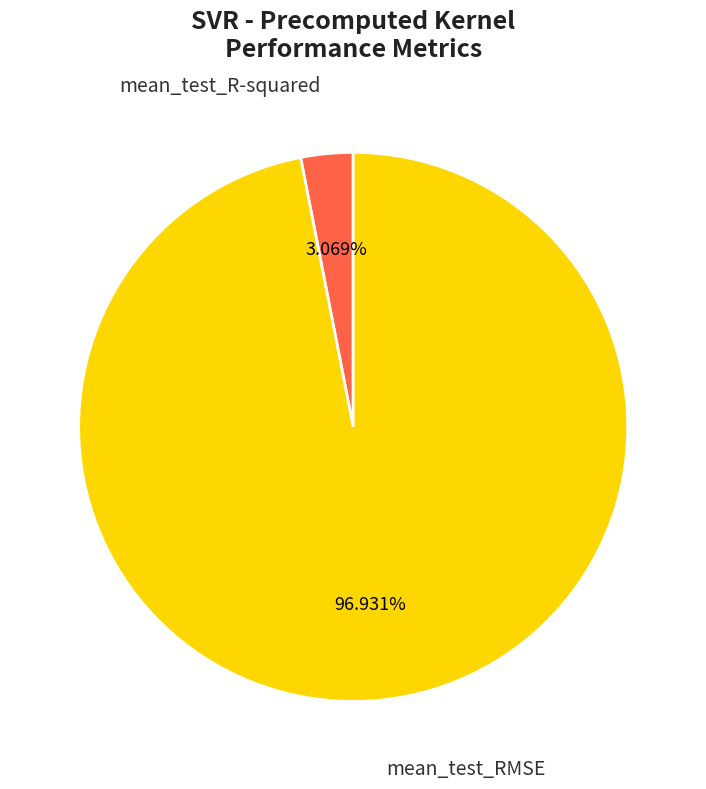

Rank the categories by value from highest to lowest.

mean_test_RMSE, mean_test_R-squared